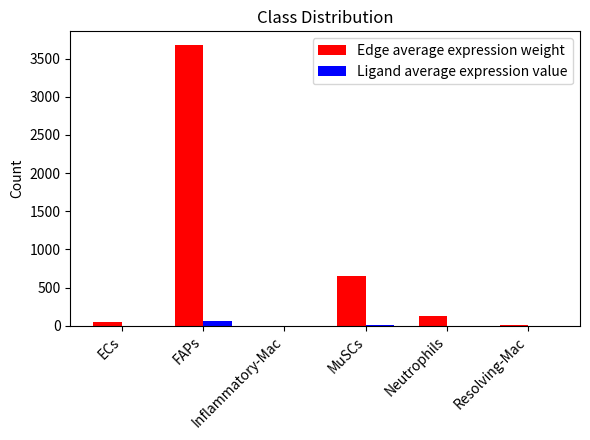

Which series has the largest total across all categories?

Edge average expression weight